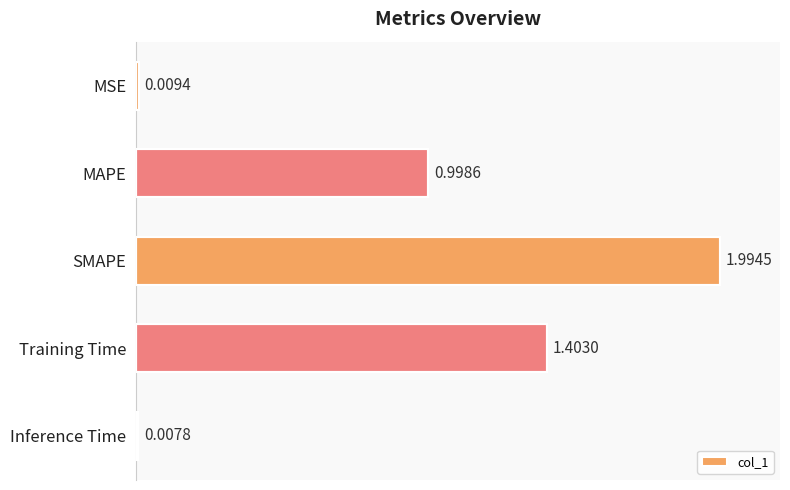

Are the bars grouped side by side (vs. stacked)?

No